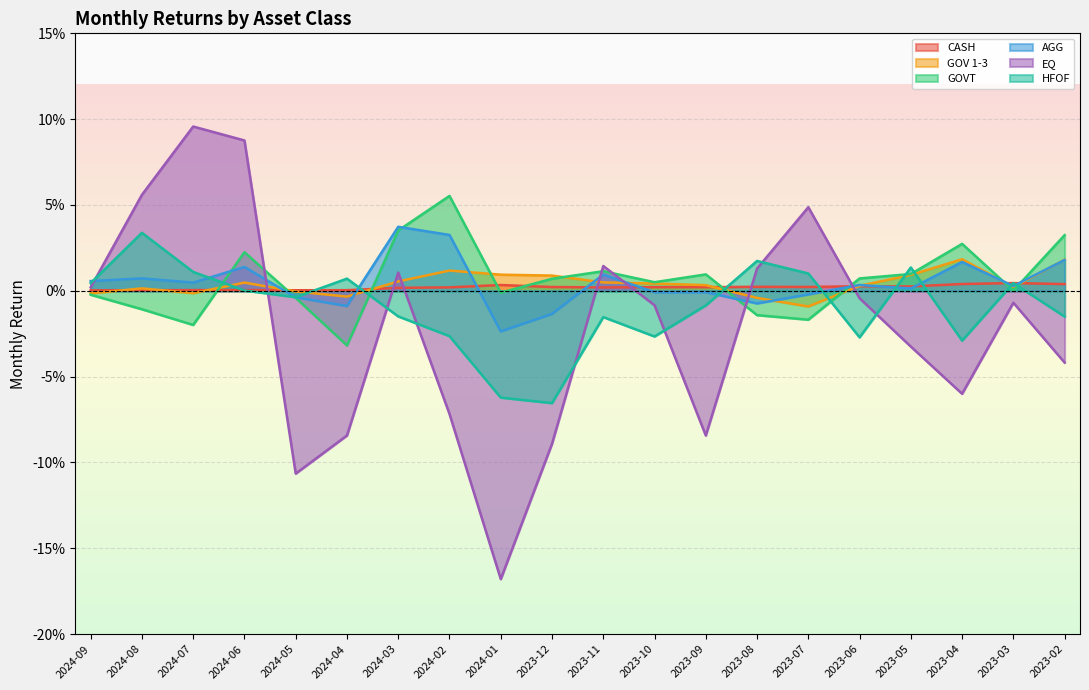

True or false: GOVT has a value of -0.0 at 2023-07.

False